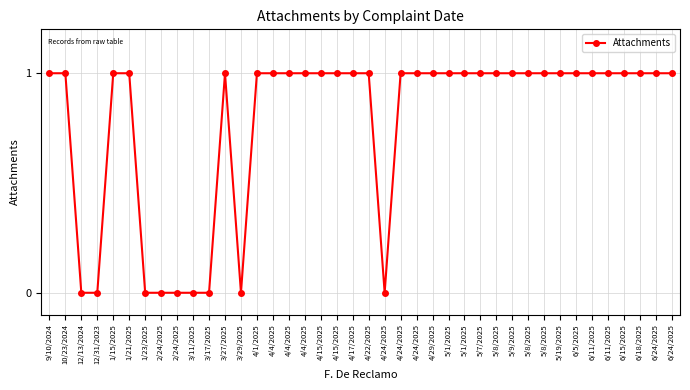

Where is the first local maximum?

3/27/2025